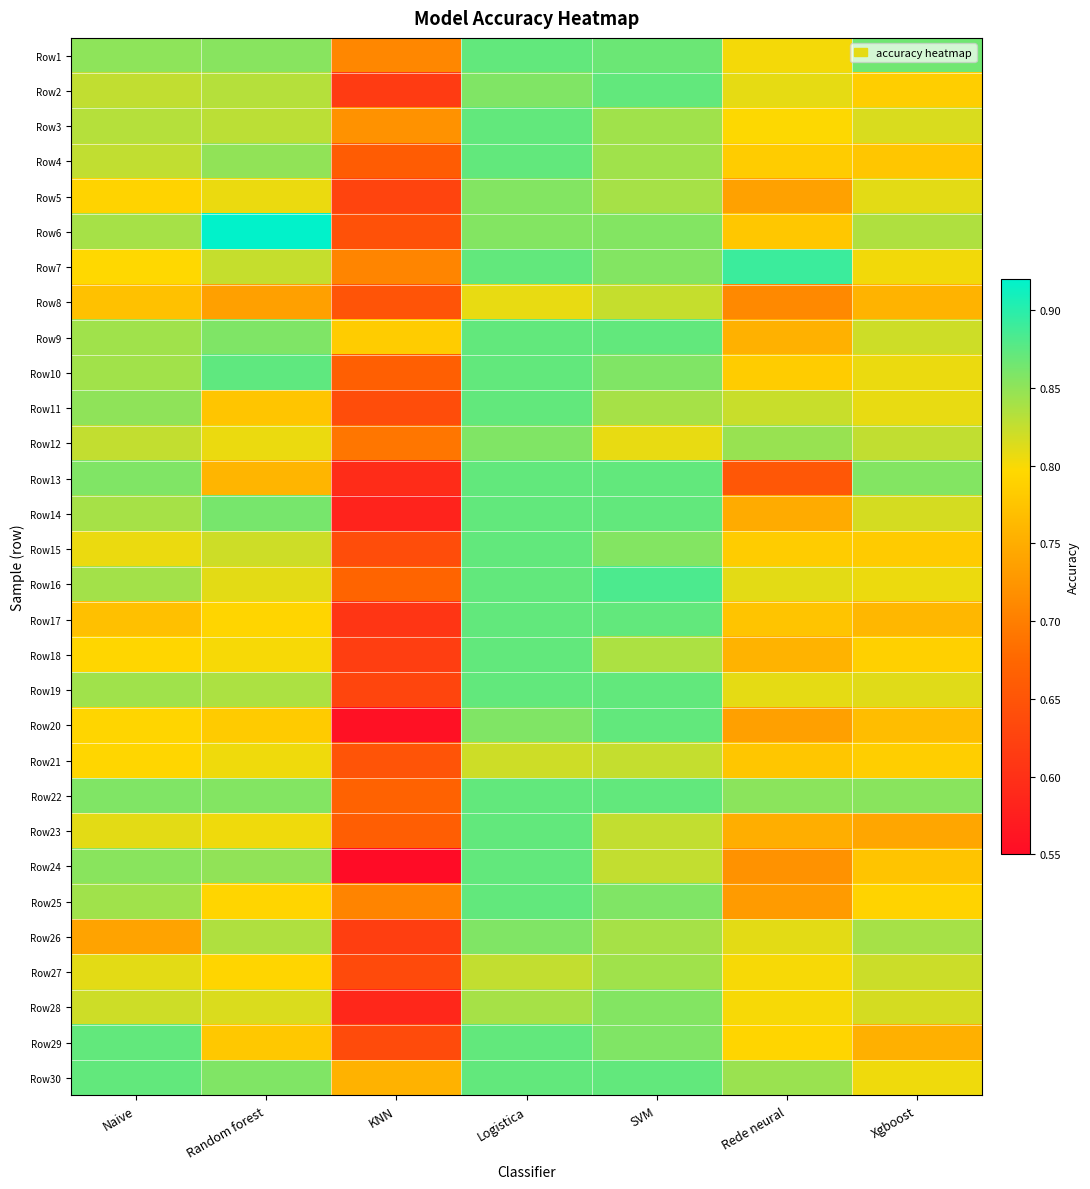

Count the number of categories in the chart.

7